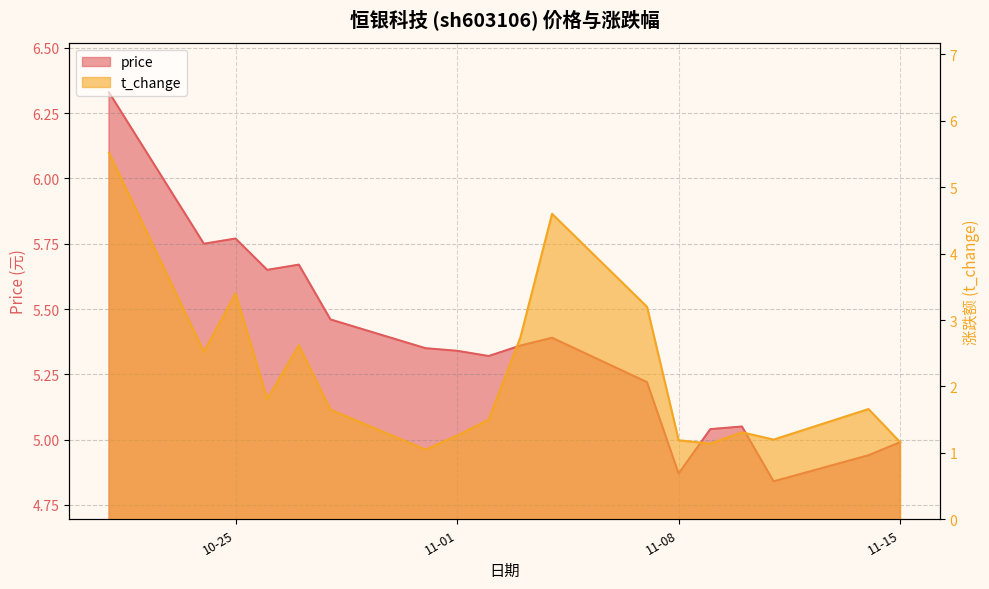

Read the t_change value at 2022-11-11.

1.2